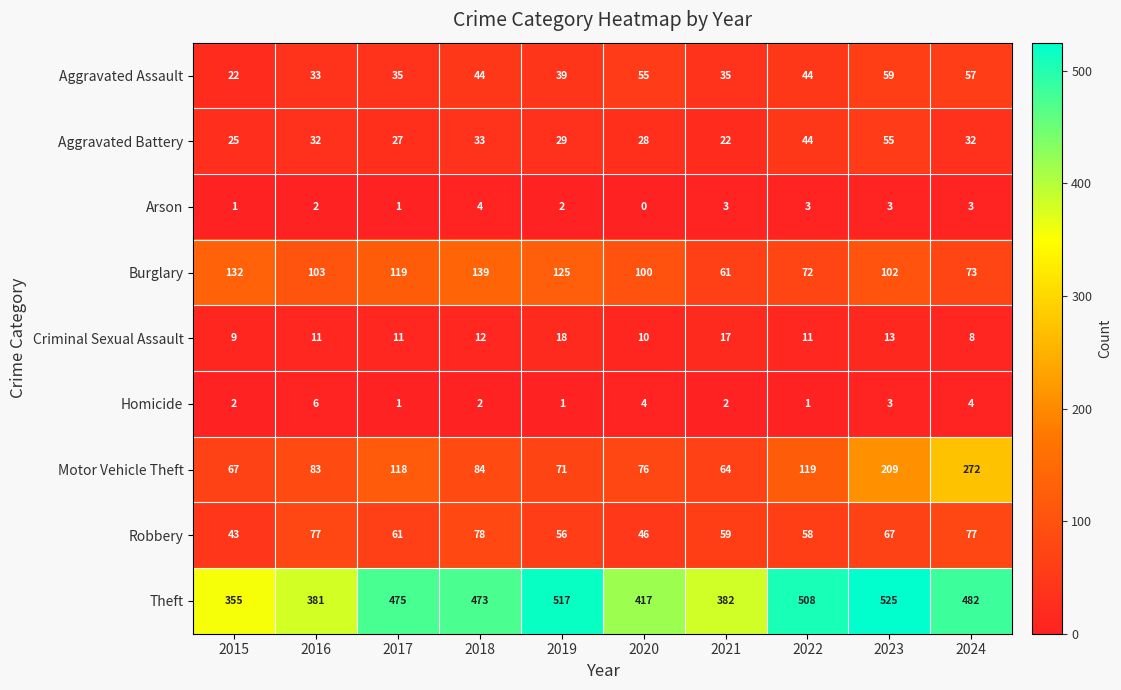

Which series has the largest range (max minus min)?

Motor Vehicle Theft